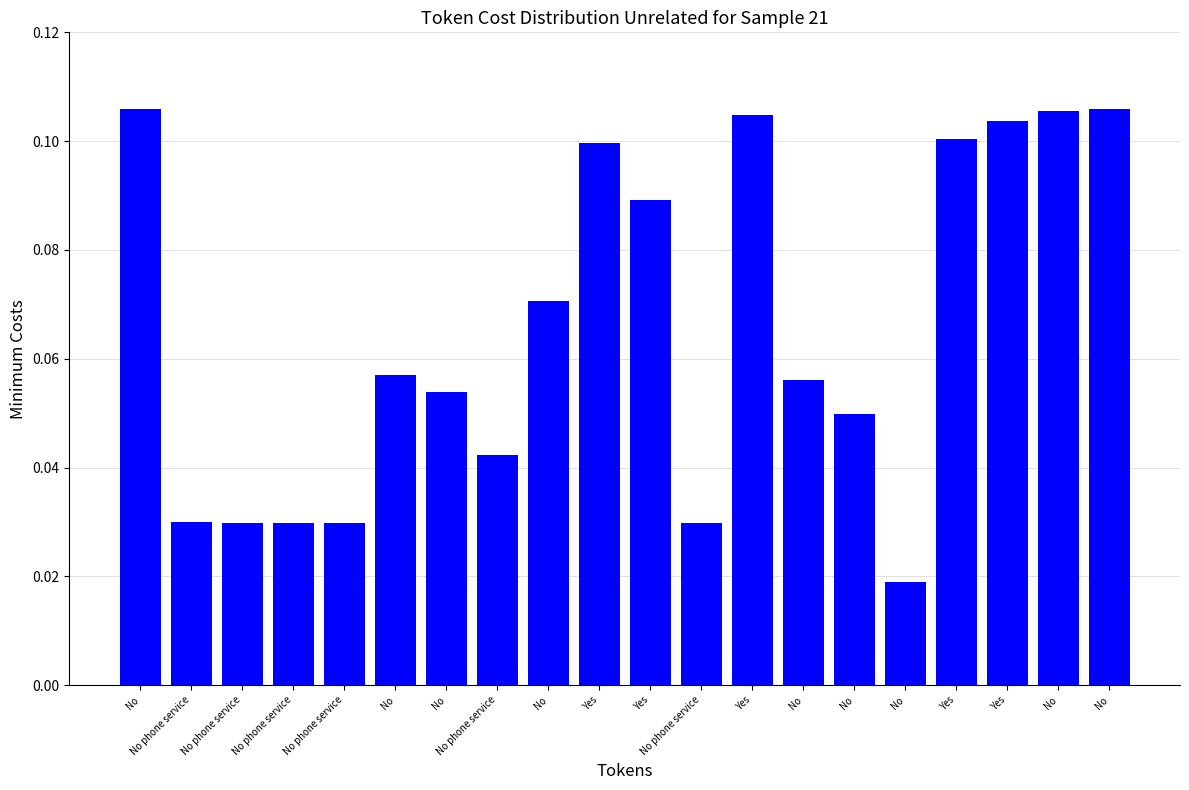

Reading right to left, what are all the values shown in this chart?

No=0.1	No=0.1	Yes=0.1	Yes=0.1	No=0.0	No=0.0	No=0.1	Yes=0.1	No phone service=0.0	Yes=0.1	Yes=0.1	No=0.1	No phone service=0.0	No=0.1	No=0.1	No phone service=0.0	No phone service=0.0	No phone service=0.0	No phone service=0.0	No=0.1